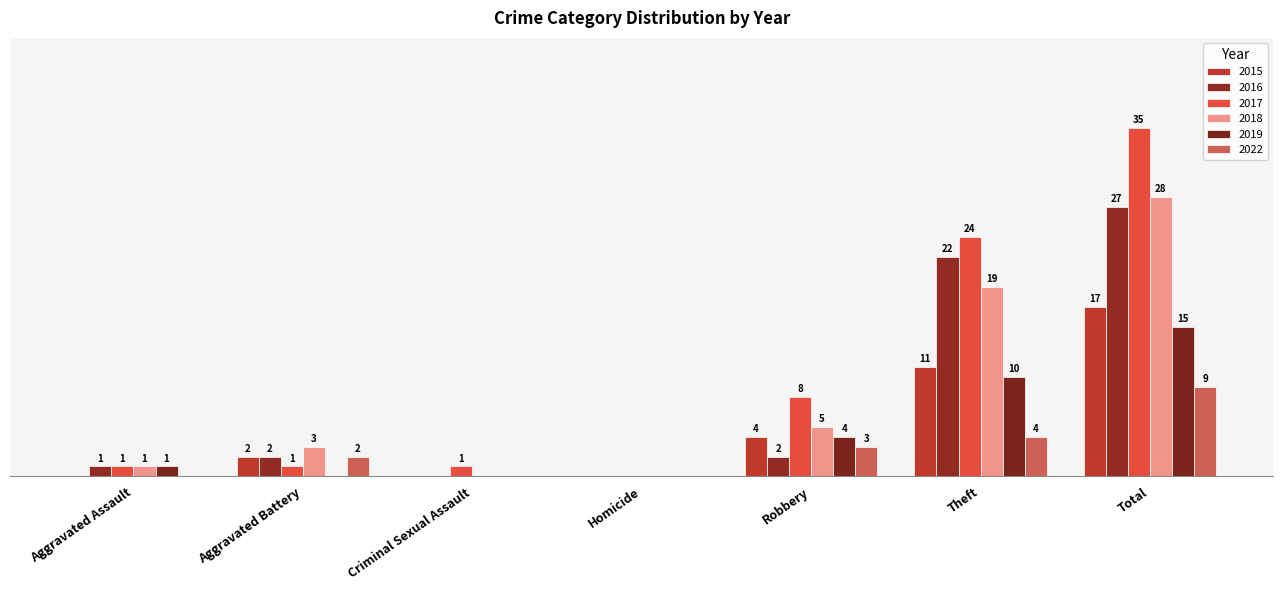

What is the difference between the maximum and minimum values in the 2018 series?

28